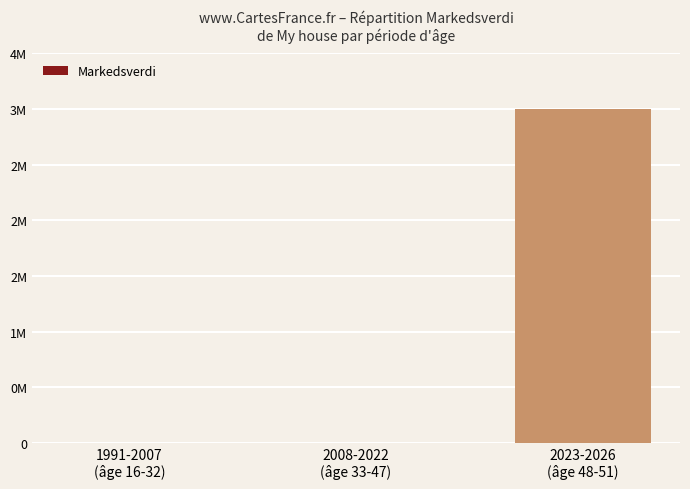

What is the label of the 3rd bar from the right?

1991-2007
(âge 16-32)